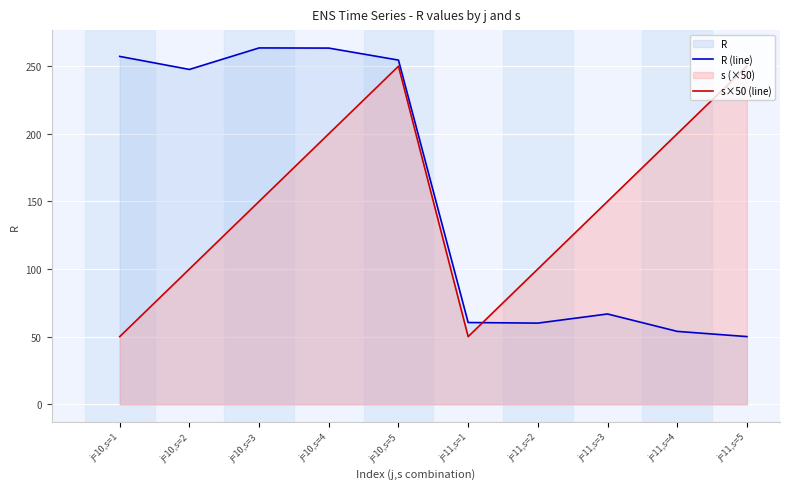

What is the sum of all s×50 (line) values?

1500.0